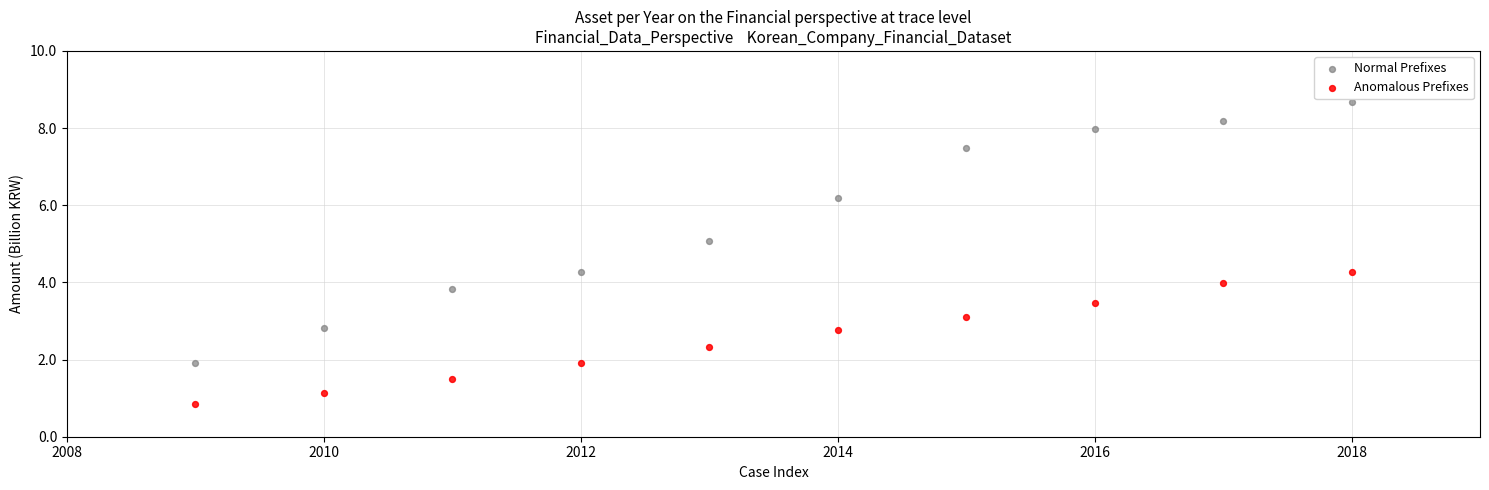

Which series has the widest spread of Y values?

Normal Prefixes